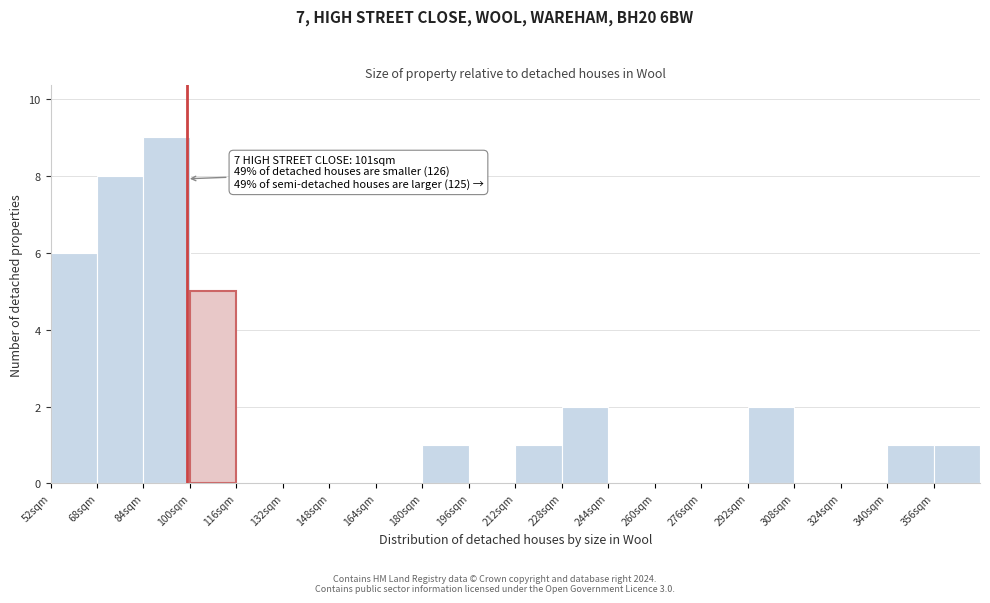

Over which range of the x-axis is the bar tallest?

84 to 100